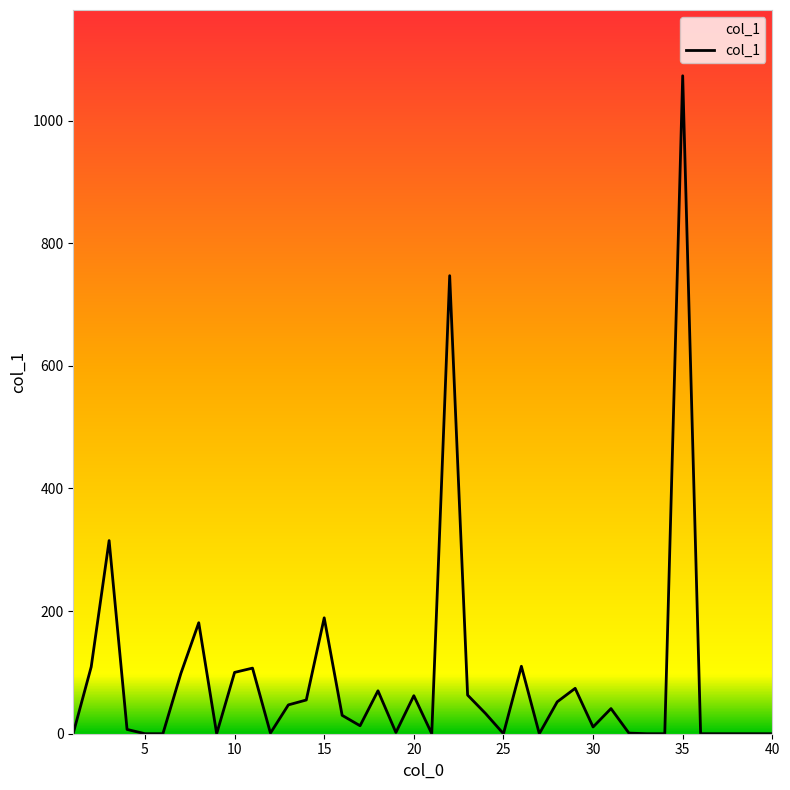

What is the sum of all values?

3592